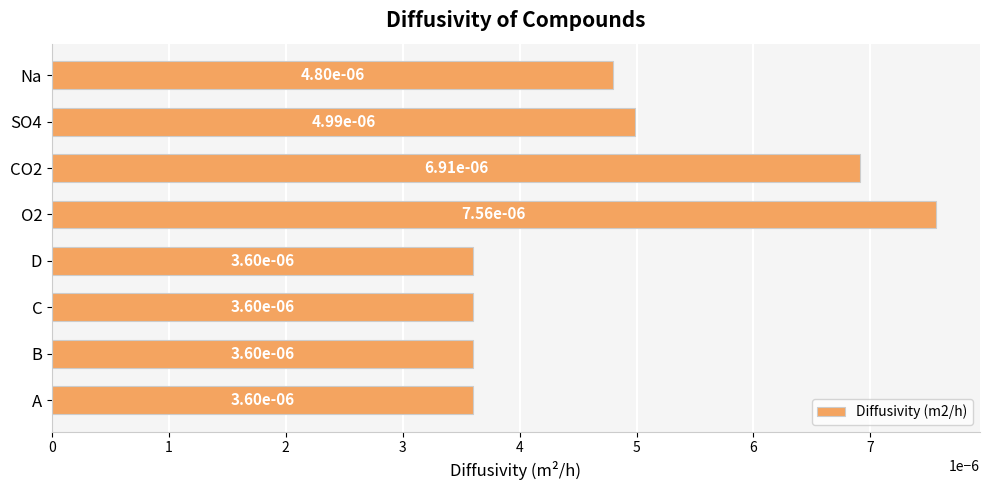

How many values are between 0 and 1?

8